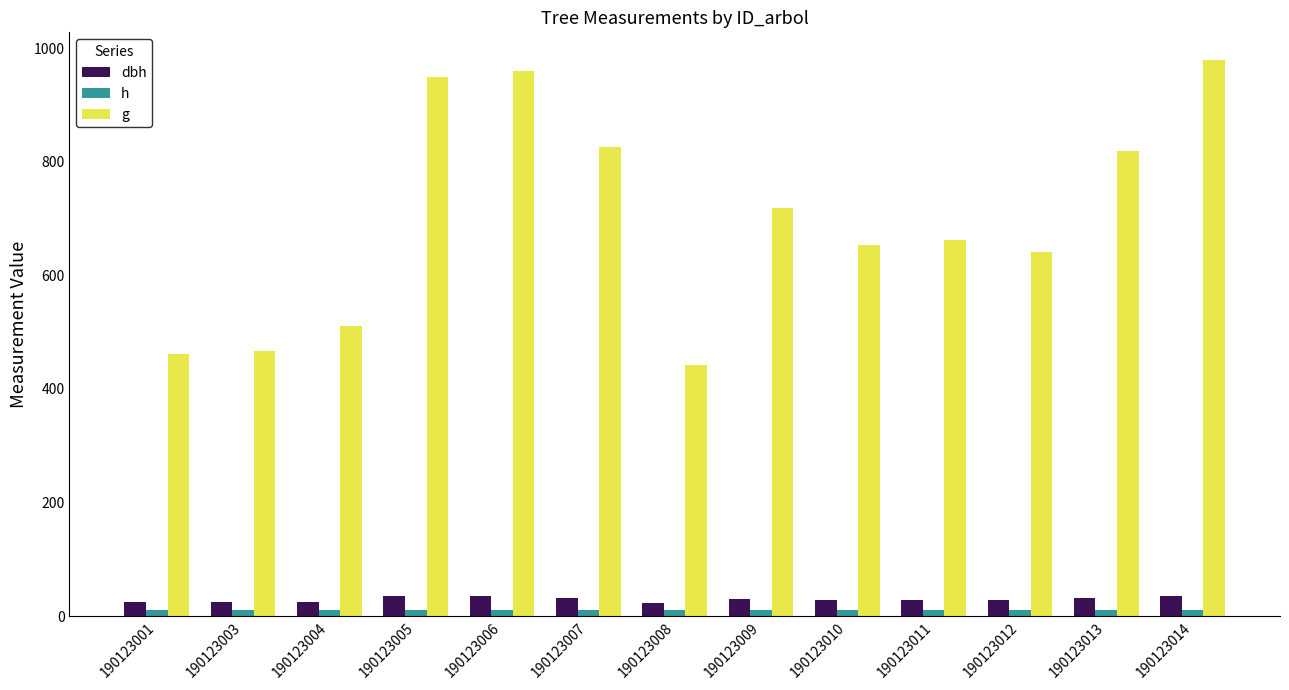

Which series has the largest total across all categories?

g